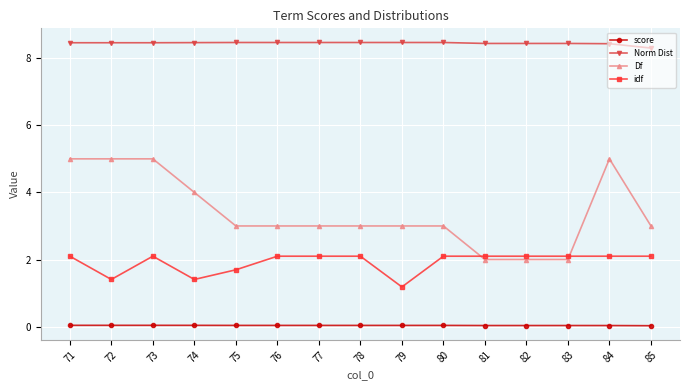

What is the average value of the Norm Dist series?

8.4